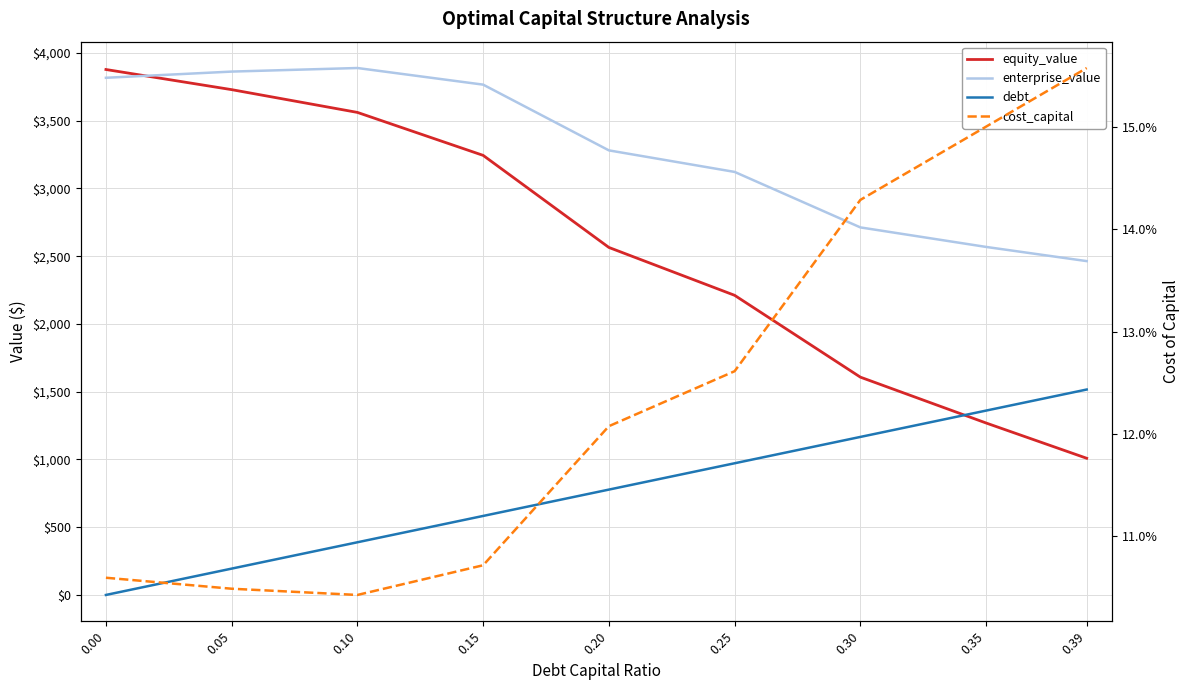

What is the difference between the second highest and minimum values in the debt series?

1360.7